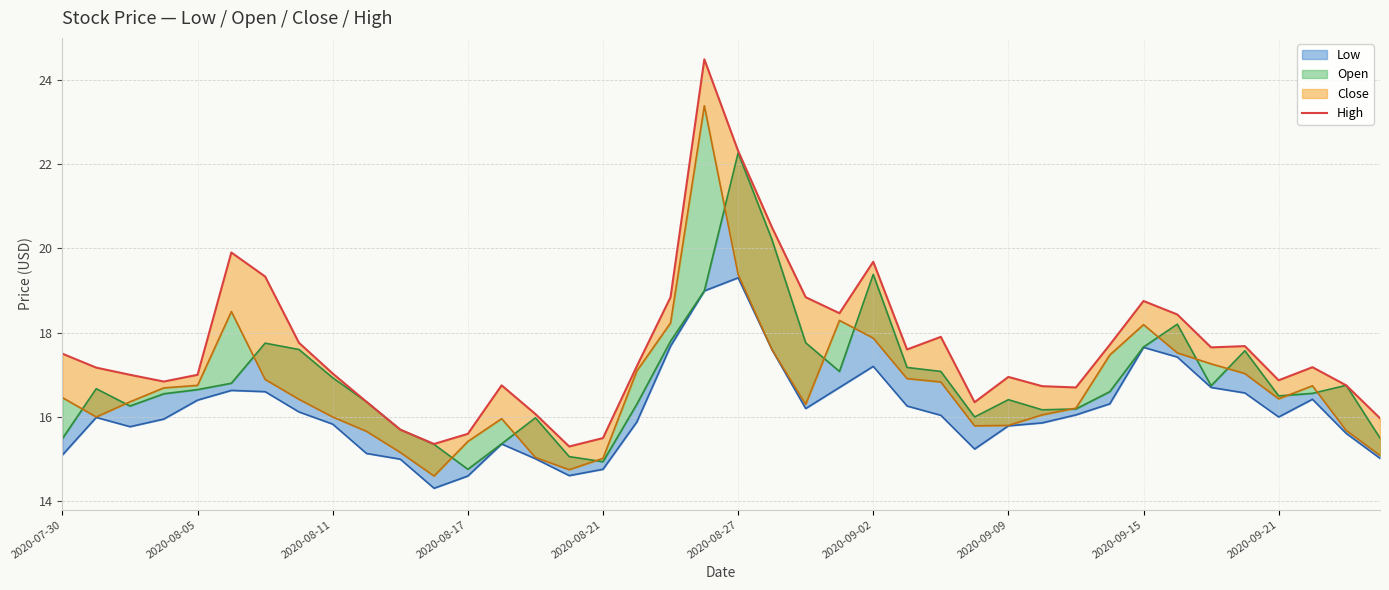

What value does the data have at 29?

16.7